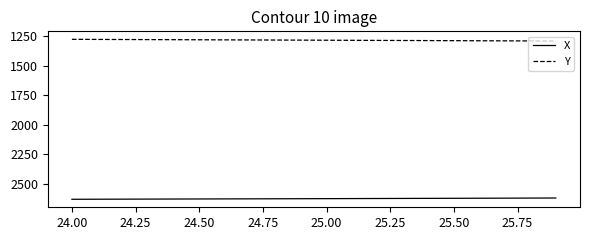

Which series has the largest total across all categories?

X